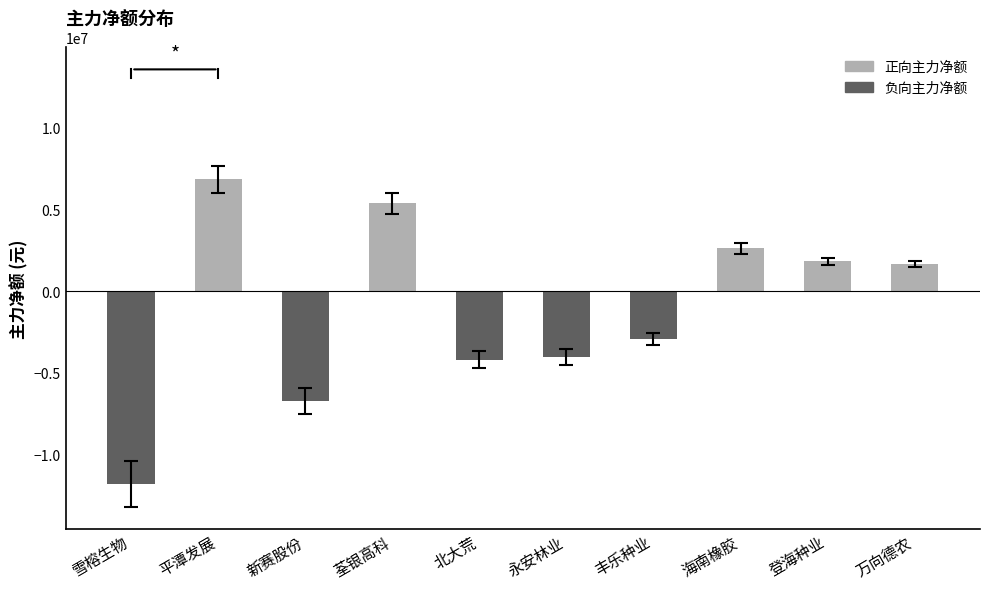

Which series changed the most between 雪榕生物 and 北大荒?

负向主力净额